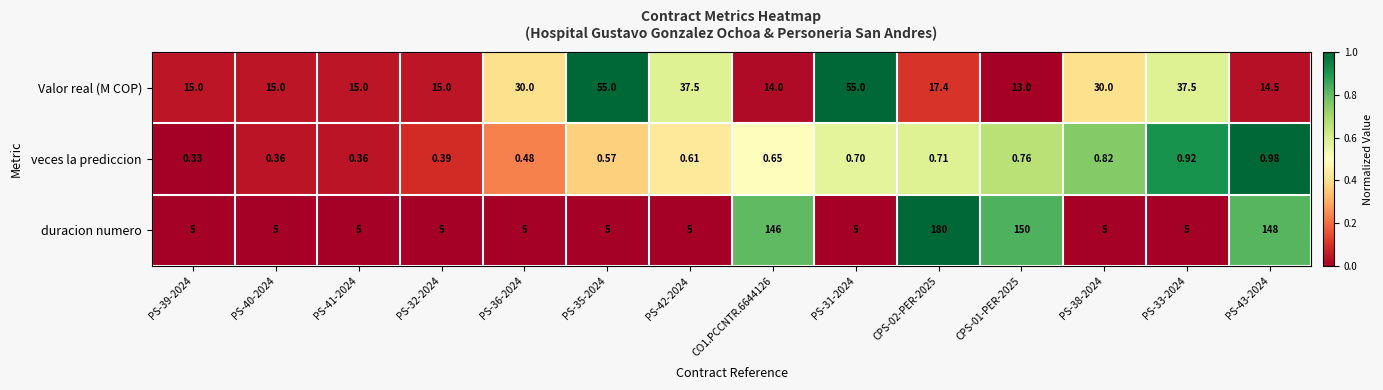

Which series has the largest range (max minus min)?

duracion numero